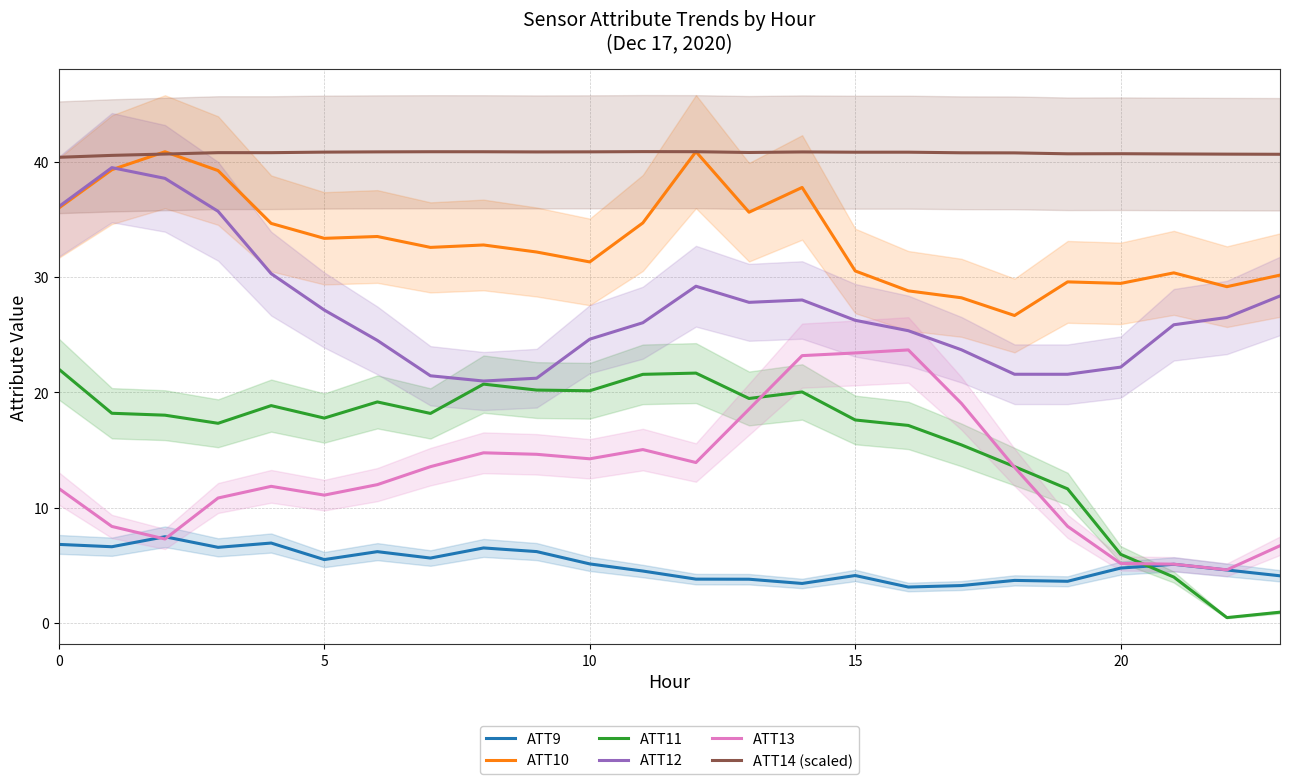

What is the sum of all ATT11 values?

380.0